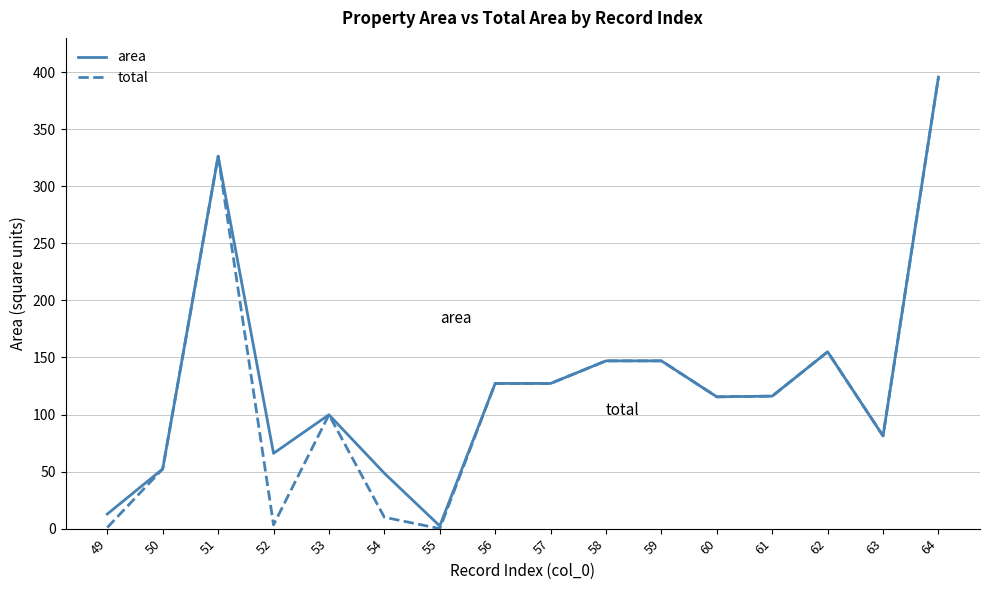

At which category is the sum across all series the highest?

64